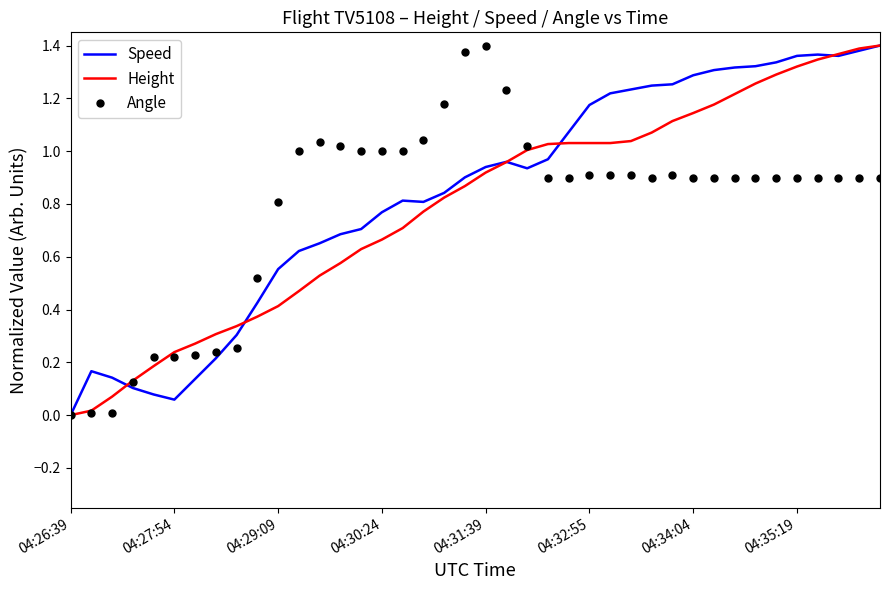

What is the value of the Height point at the 18th from the left?

0.8